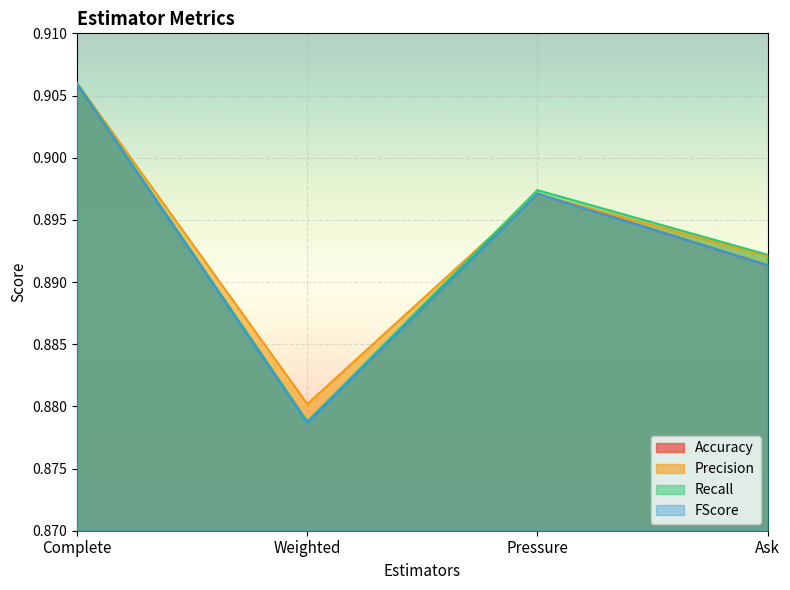

What is the approximate value of Accuracy at Pressure?

0.9